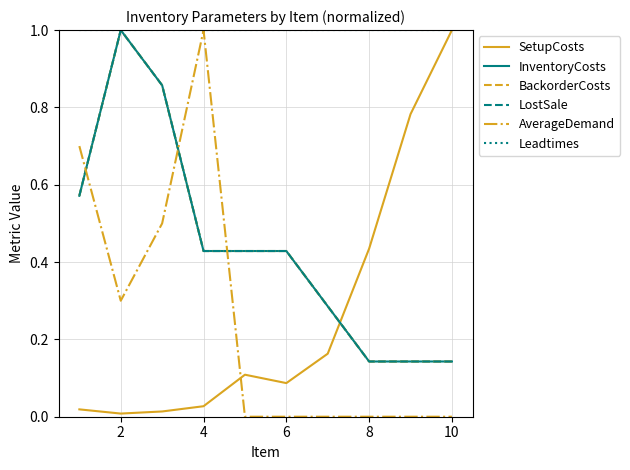

Does the chart display data point markers on the line(s)?

No